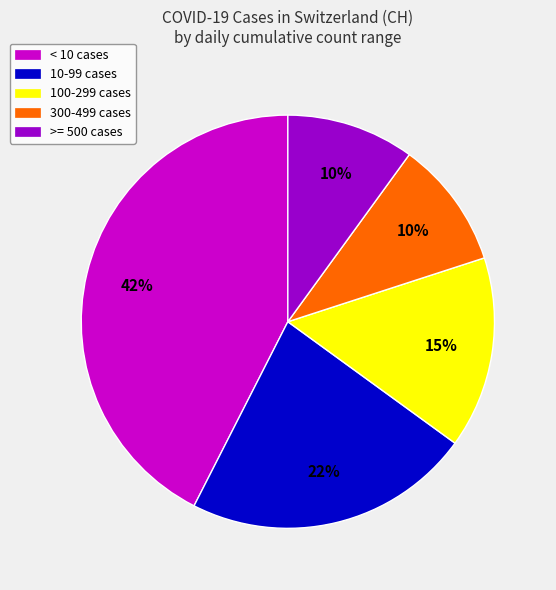

Between >= 500 cases and 10-99 cases, which is larger?

10-99 cases